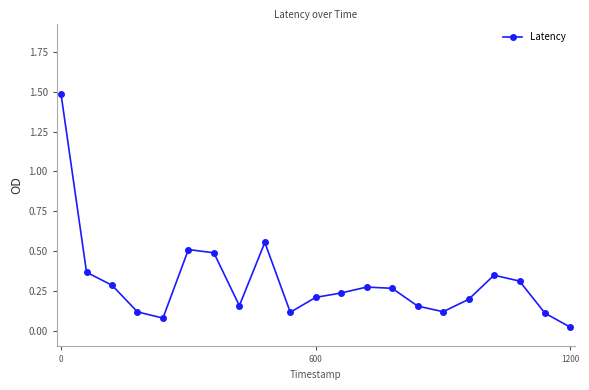

What is the value of the 1st point from the left?

1.5